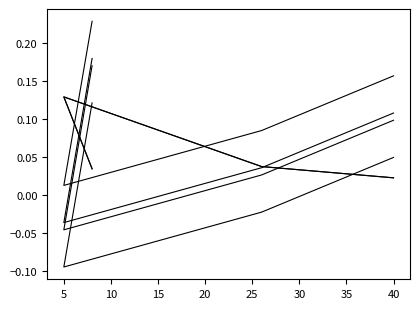

Does the chart have visible grid lines?

No